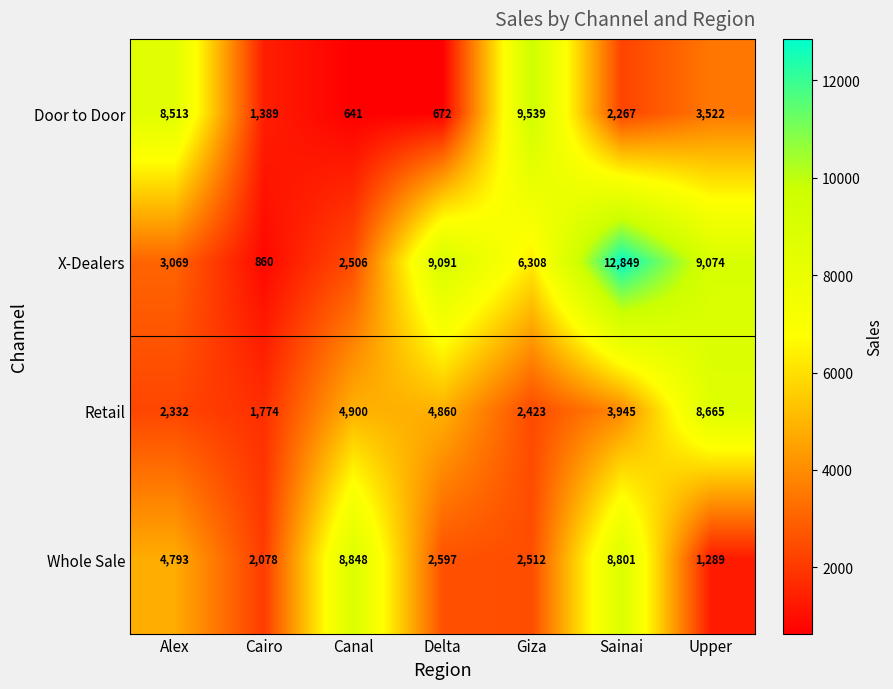

At how many categories does at least one series exceed 7118?

6